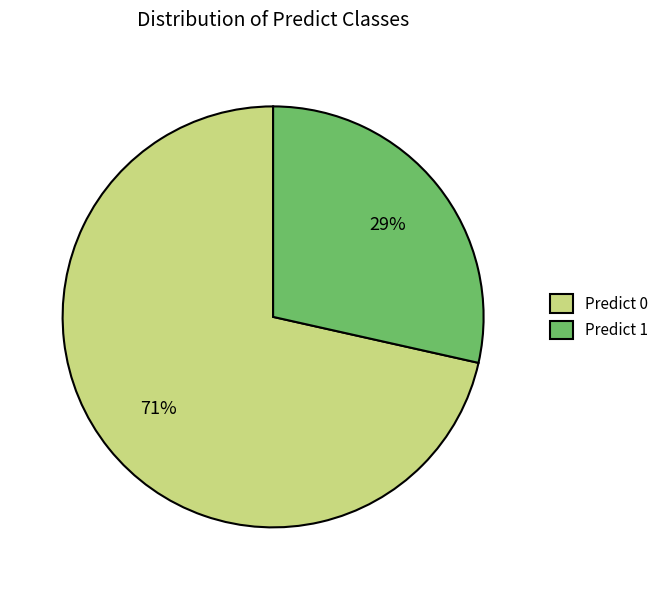

Combined, do Predict 0 and Predict 1 account for over 50%?

Yes